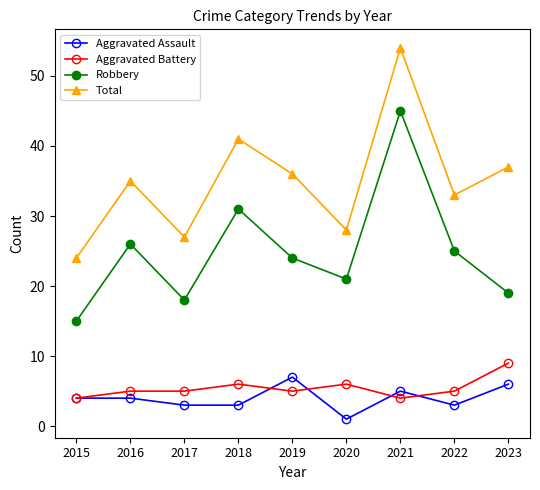

Where is the first local minimum for Robbery?

2017